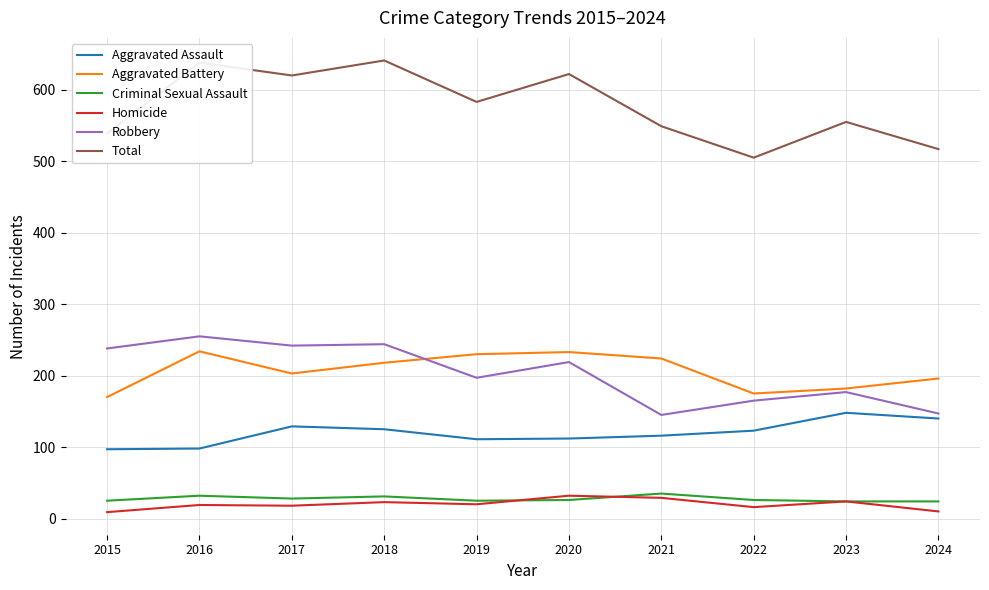

Which series changed the most between 2017 and 2022?

Total